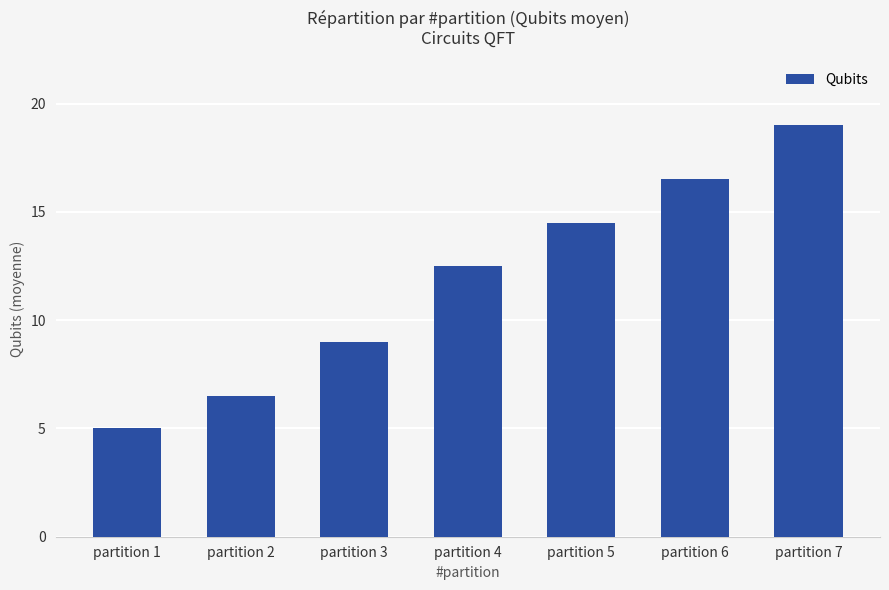

At which category does the chart reach its peak across all series?

partition 7